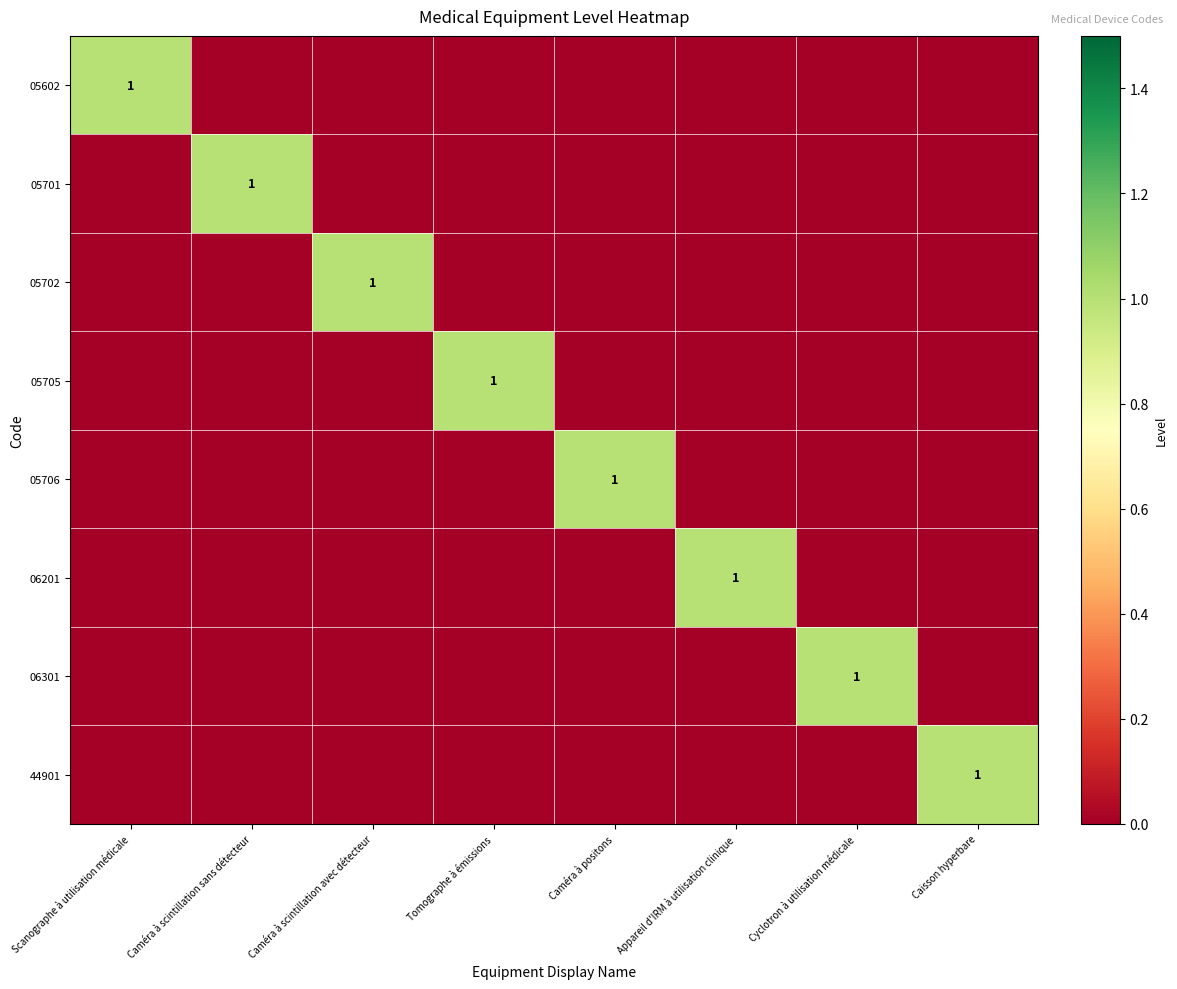

Is it true that 06301 equals 2 at Cyclotron à utilisation médicale?

False